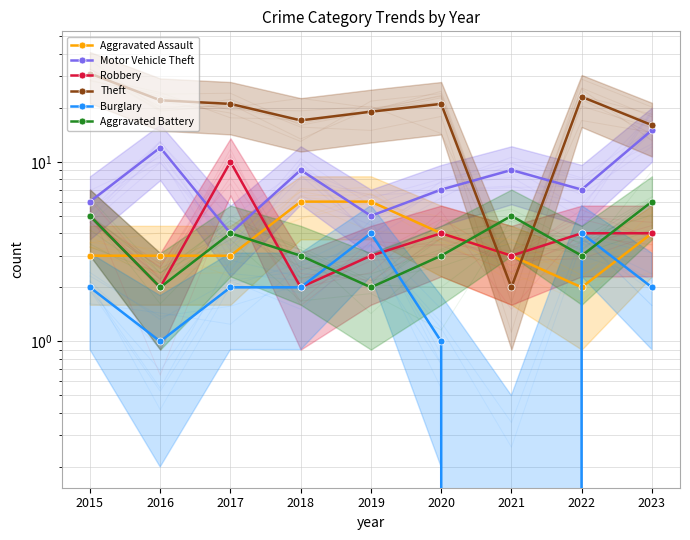

Between 2020 and 2017, which is larger?

2020